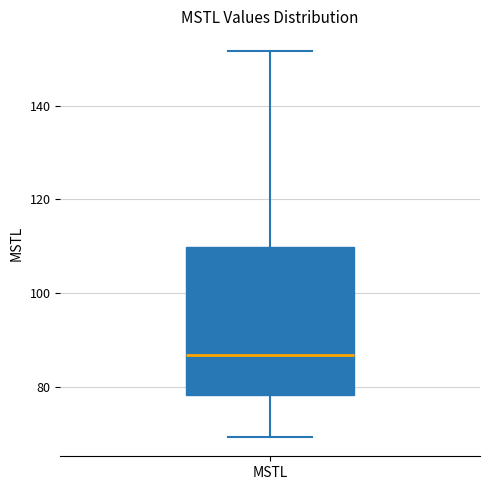

Transcribe this box plot: give where the median line is, the range the box spans, and where the two whiskers end, as read against the y-axis. The values are not printed on the chart, so give them approximately, as read against the axis.

median 86, box 78 to 110, whiskers 70 to 152